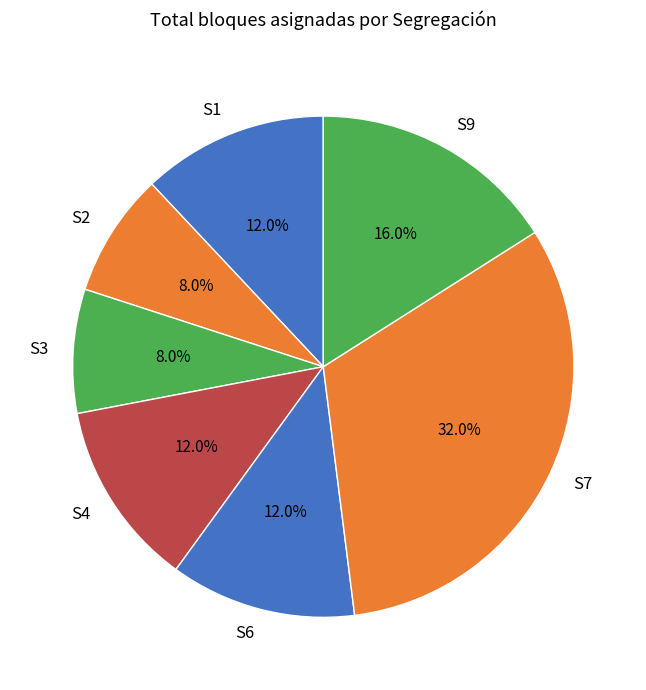

Which category has the biggest portion of the pie?

S7